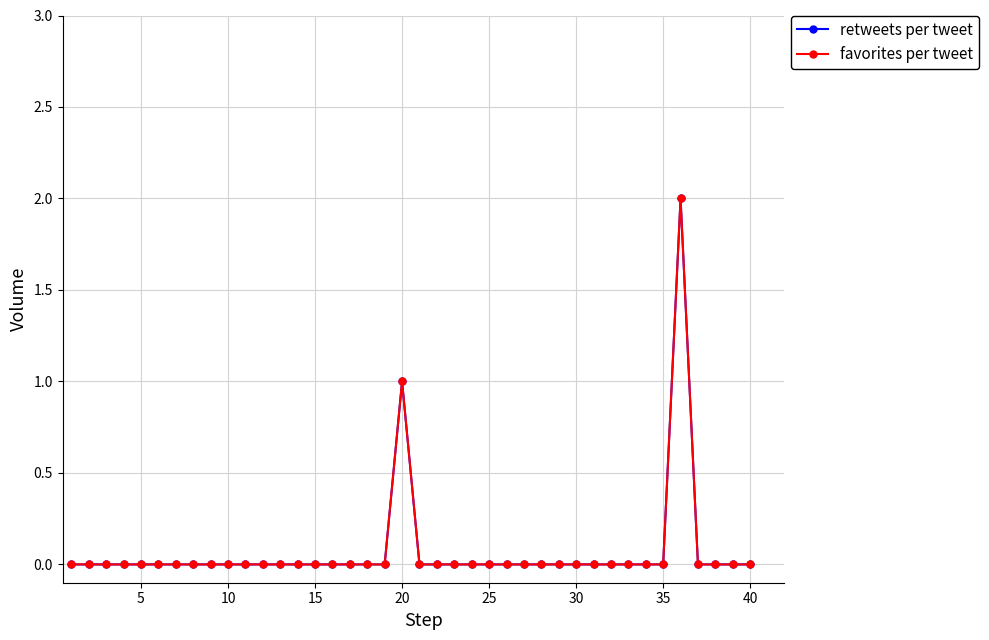

Does the chart have visible grid lines?

Yes